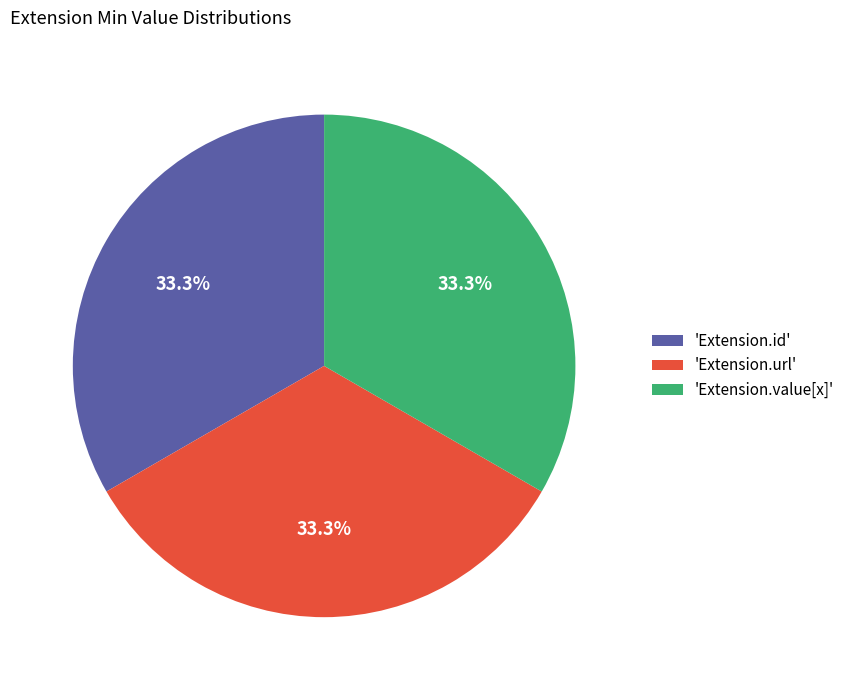

Is there any slice that represents more than half of the pie?

No